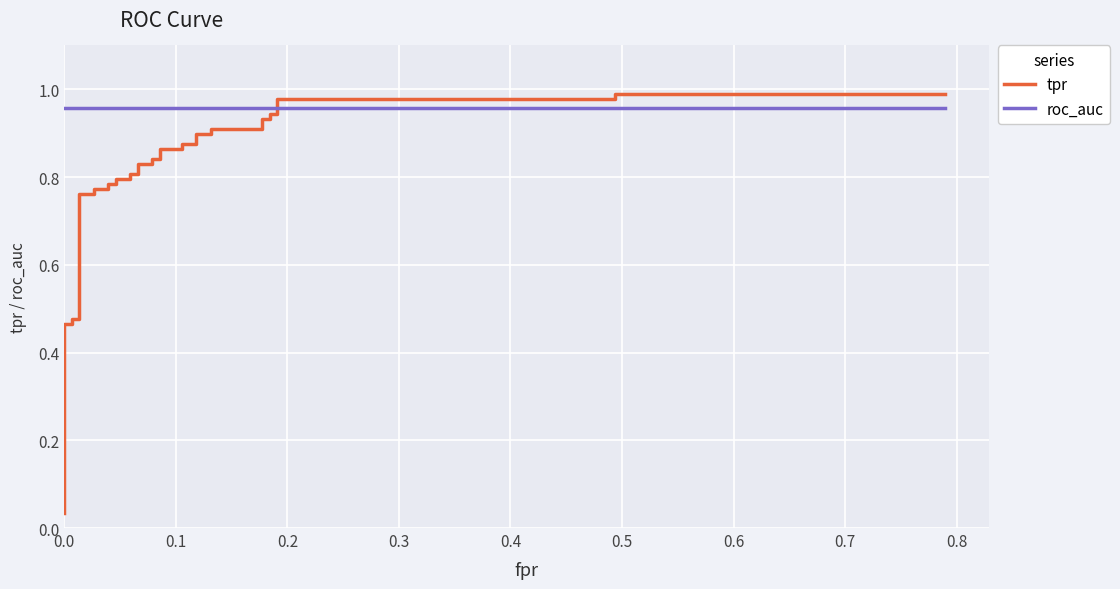

Is it true that tpr equals 0.5 at 20?

False